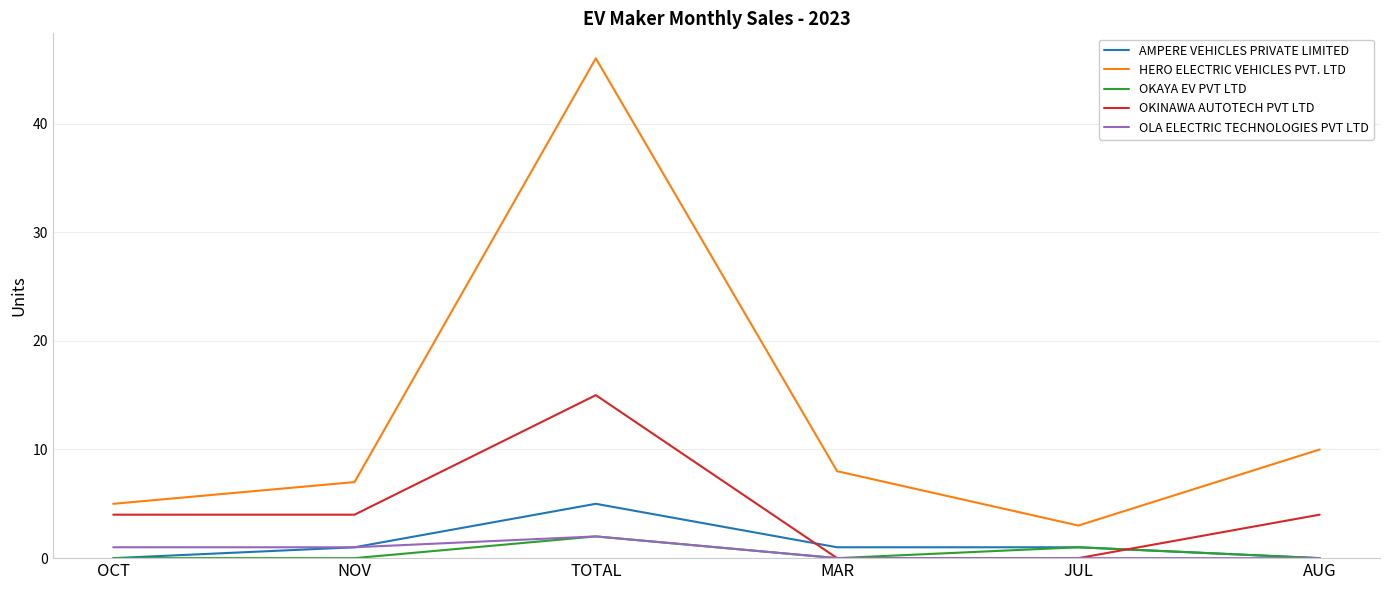

Which series has the widest spread of values?

HERO ELECTRIC VEHICLES PVT. LTD